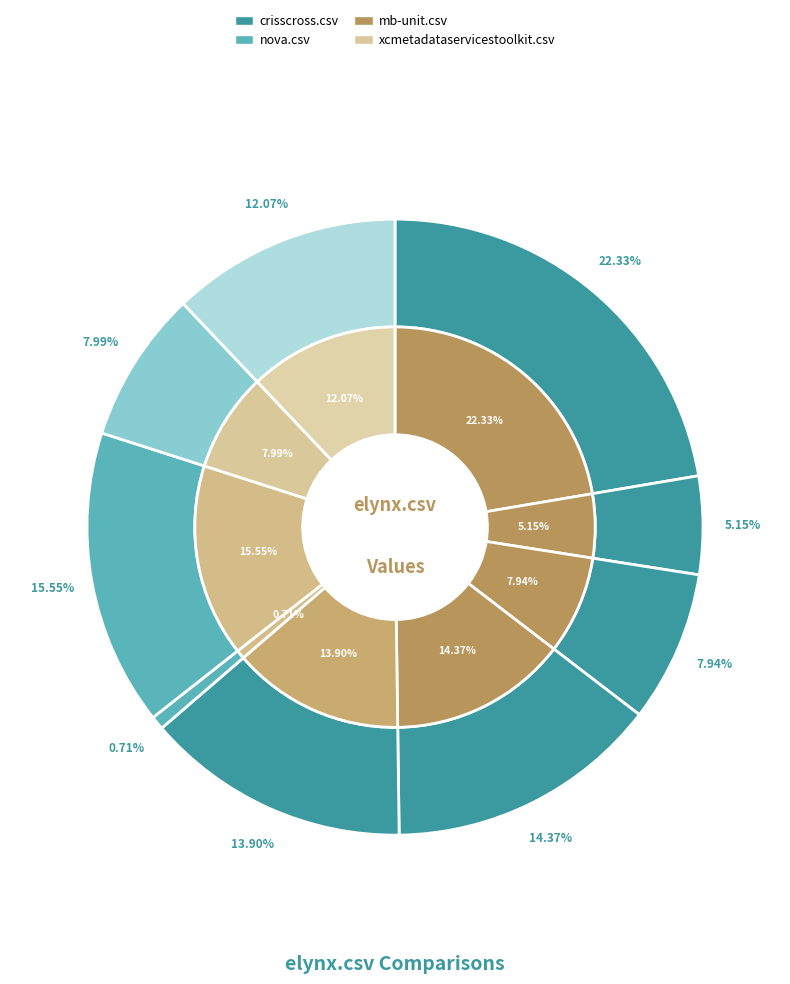

Does cubefs.csv represent more than half of the total?

No